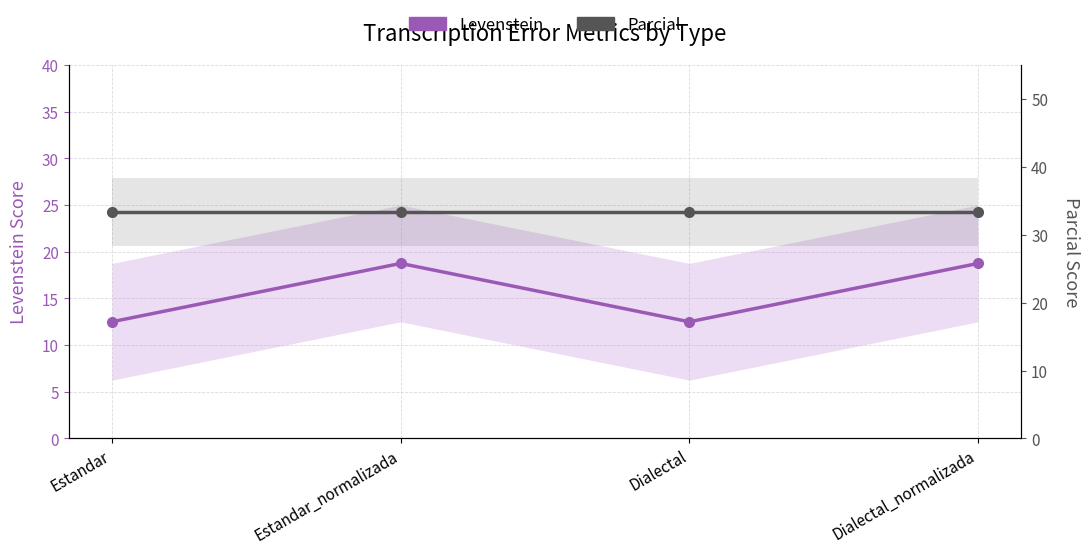

The Levenstein series shows 31.2 at Dialectal_normalizada. True or false?

False